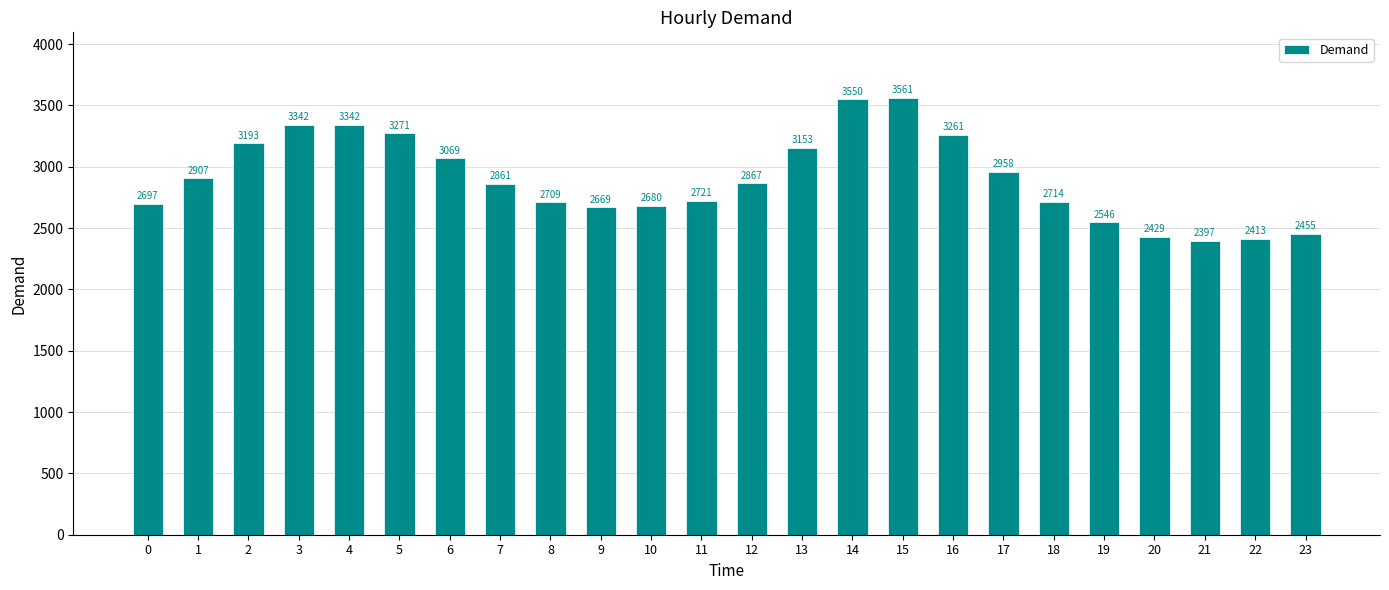

What is the sum of the values at 2 and 23?

5648